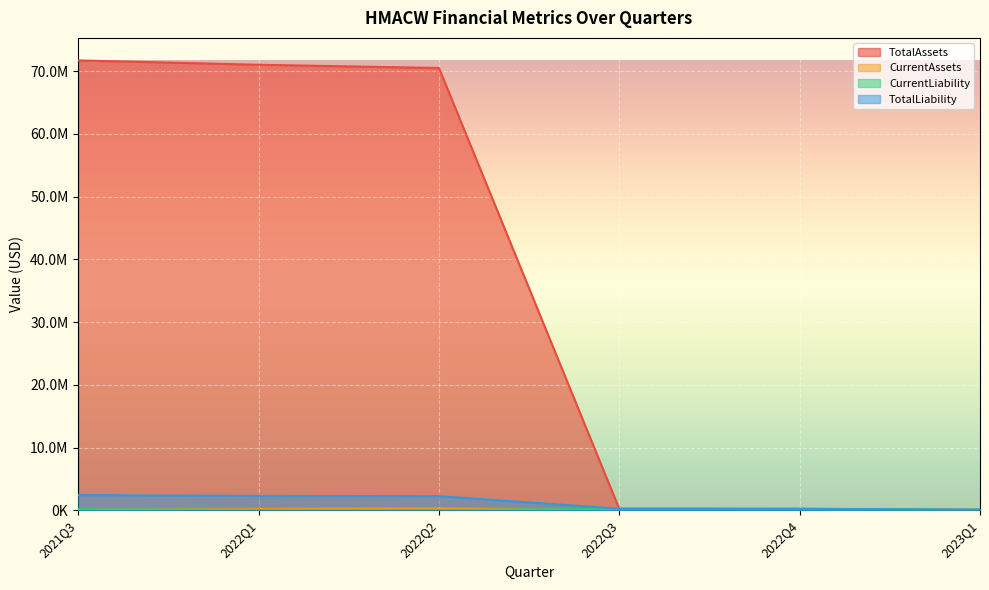

The value of TotalAssets at 2021Q3 is 71716489. True or false?

True